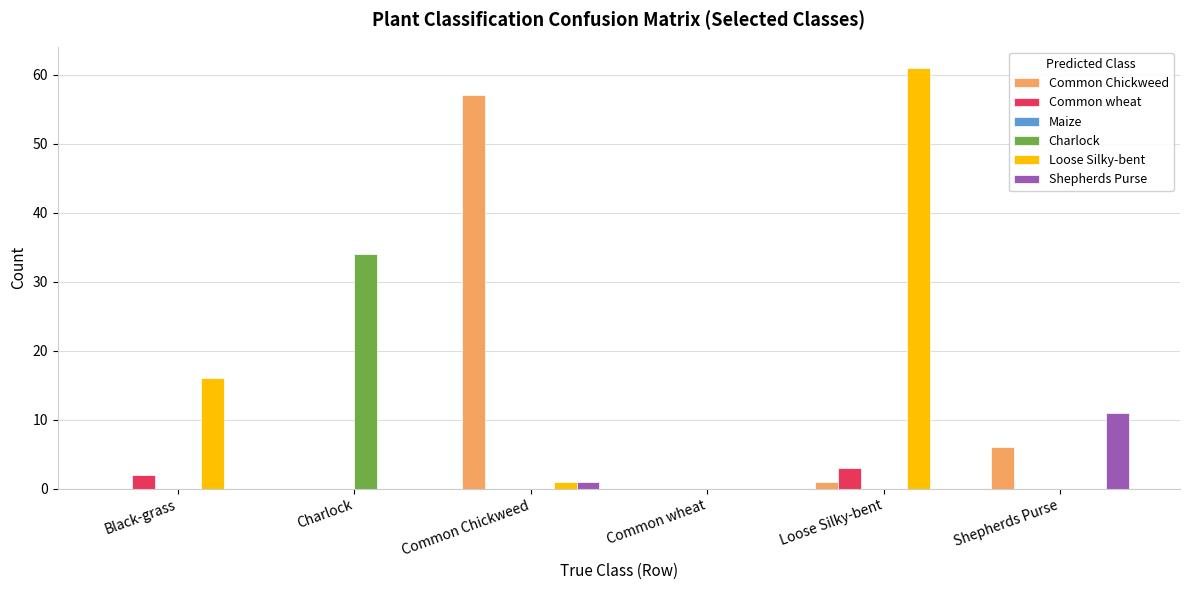

What is the greatest value displayed?

61